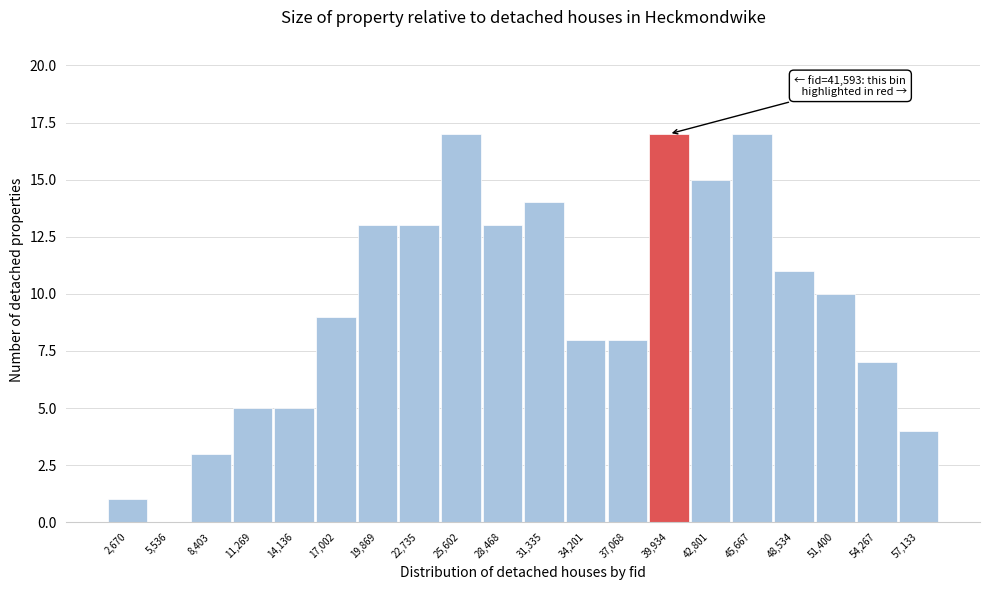

Reading left to right, extract all data points from this chart.

2,670=1	5,536=0	8,403=3	11,269=5	14,136=5	17,002=9	19,869=13	22,735=13	25,602=17	28,468=13	31,335=14	34,201=8	37,068=8	39,934=17	42,801=15	45,667=17	48,534=11	51,400=10	54,267=7	57,133=4